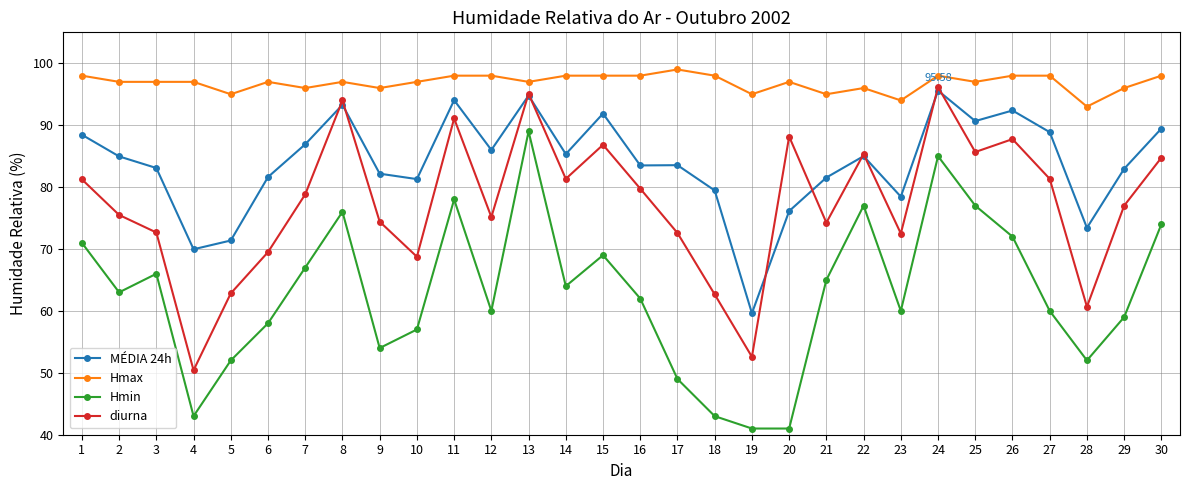

Rank the series by their maximum value, from lowest to highest.

Hmin, MÉDIA 24h, diurna, Hmax